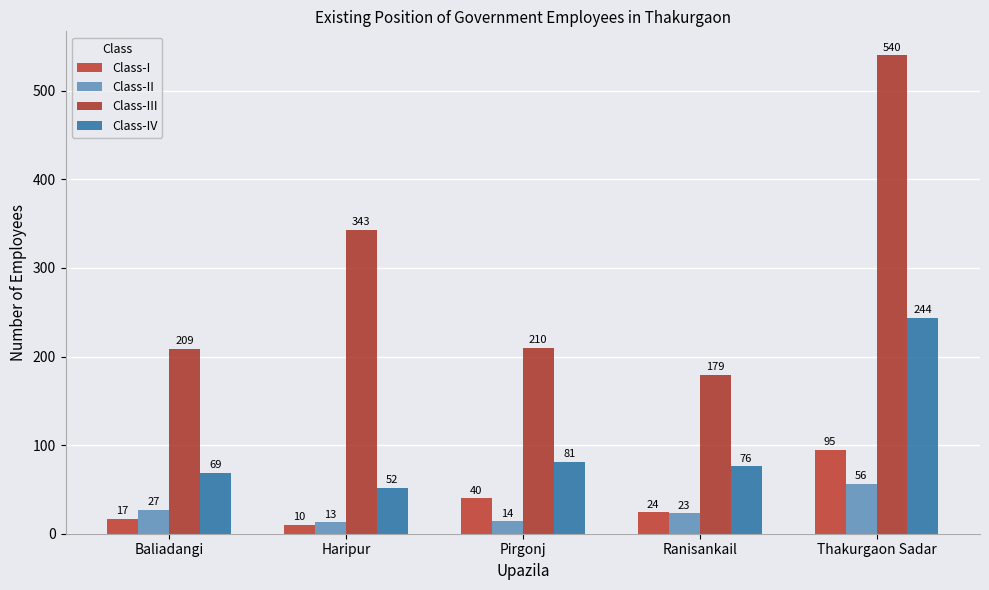

What is the difference between the second highest and minimum values in the Class-I series?

30